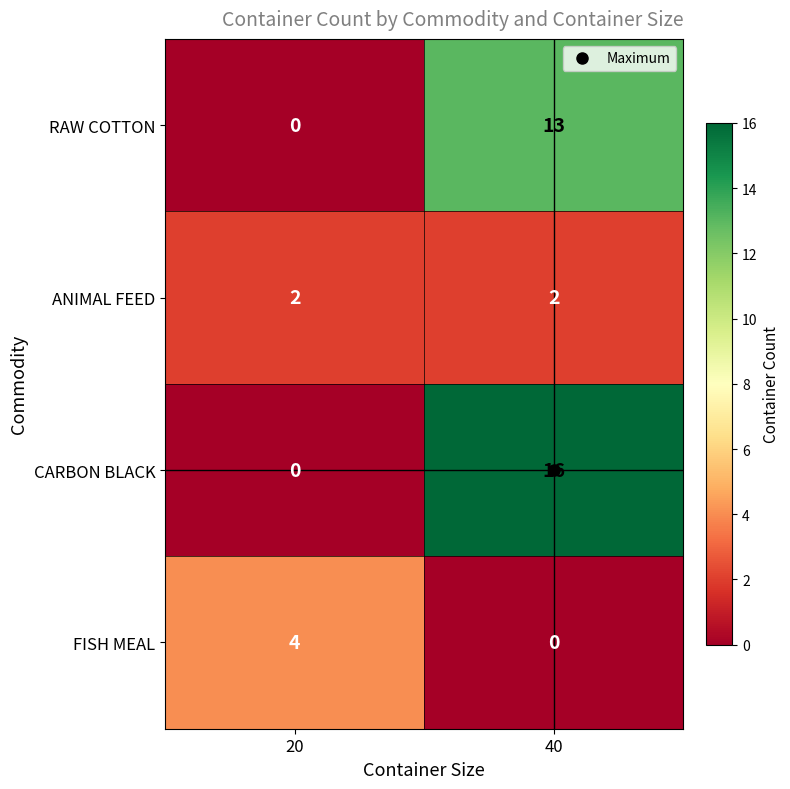

What is the greatest value displayed?

16